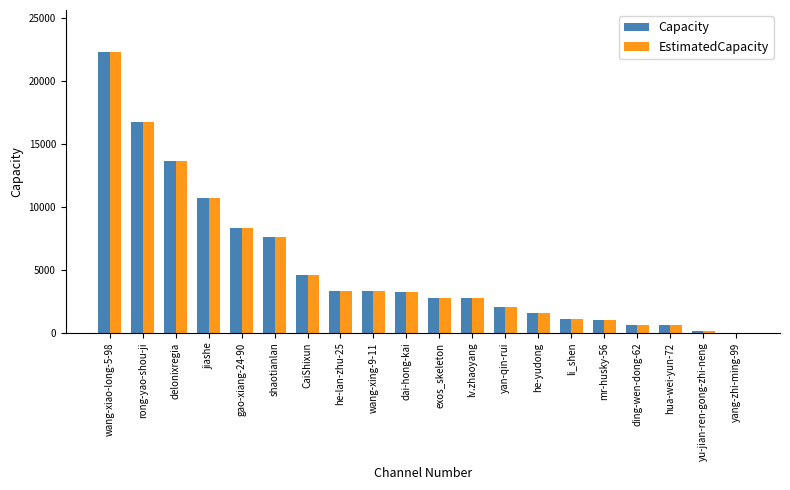

Which category has the highest value in the Capacity series?

wang-xiao-long-5-98